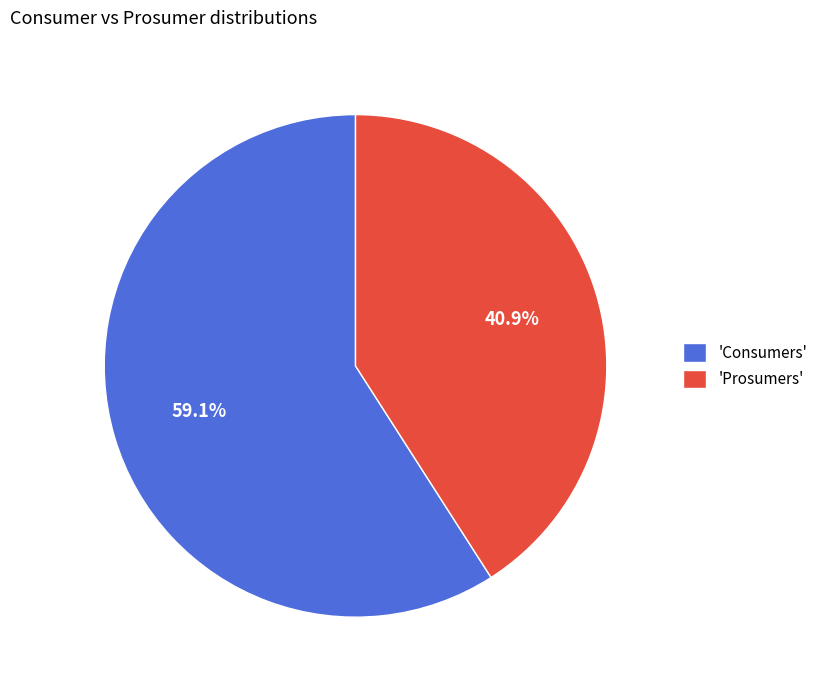

How many slices are in this pie chart?

2